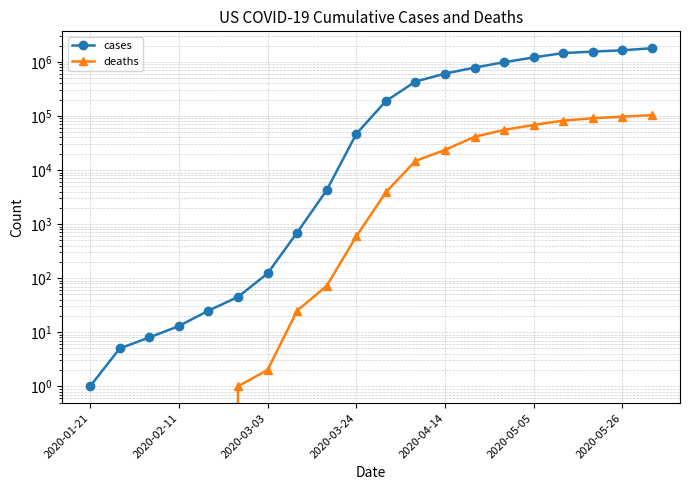

True or false: deaths has more than 2 interior local peaks.

False